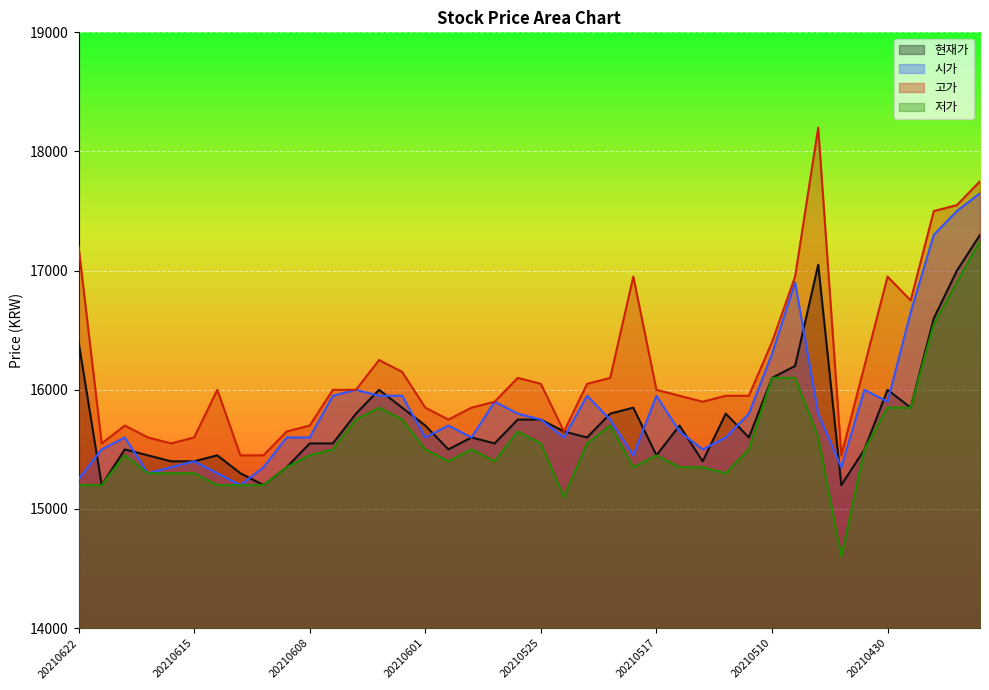

Is the value of 저가 at 20210621 greater than the value of 시가 at 20210617?

No